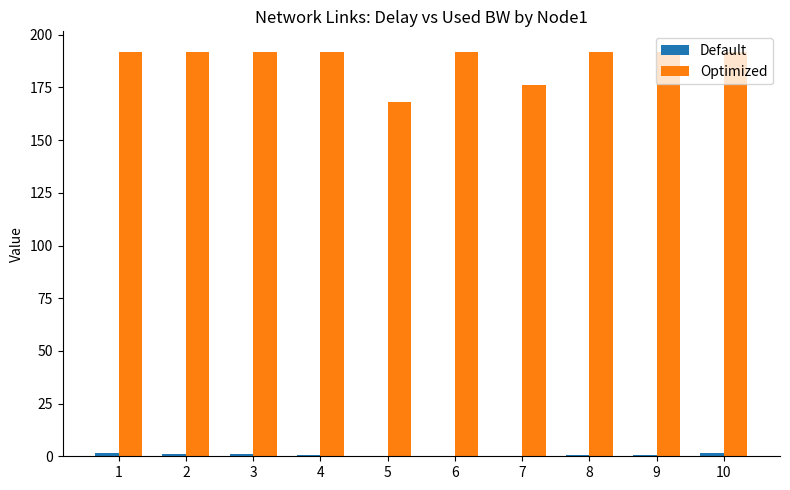

Are the bars grouped side by side (vs. stacked)?

Yes